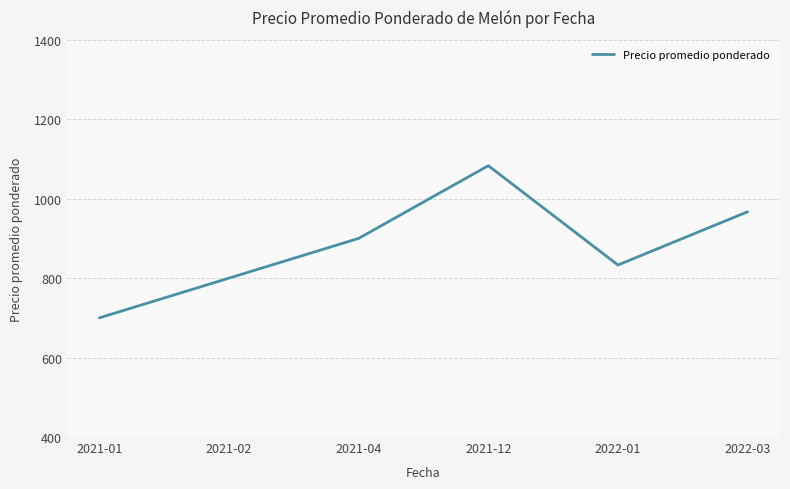

What is the difference between the values at 2021-04 and 2022-01?

67